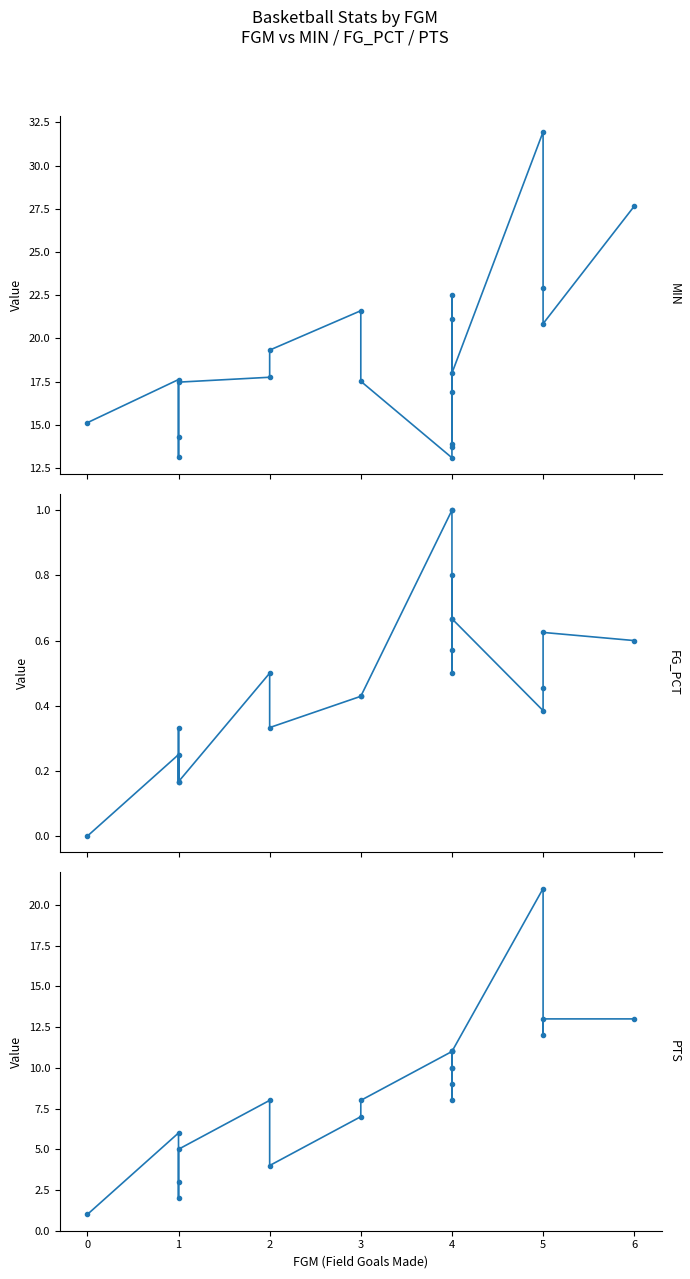

How many data points in PTS are above 9?

9